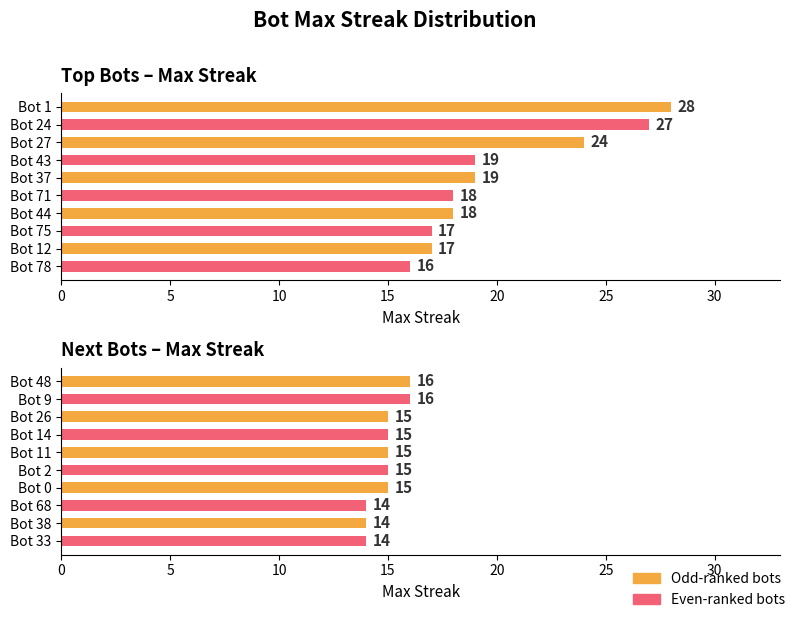

What is the difference between the maximum and minimum values?

14